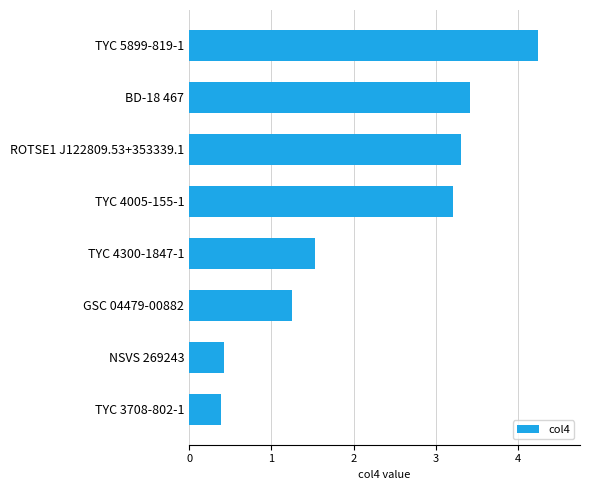

Which category has the highest value across all series?

TYC 5899-819-1